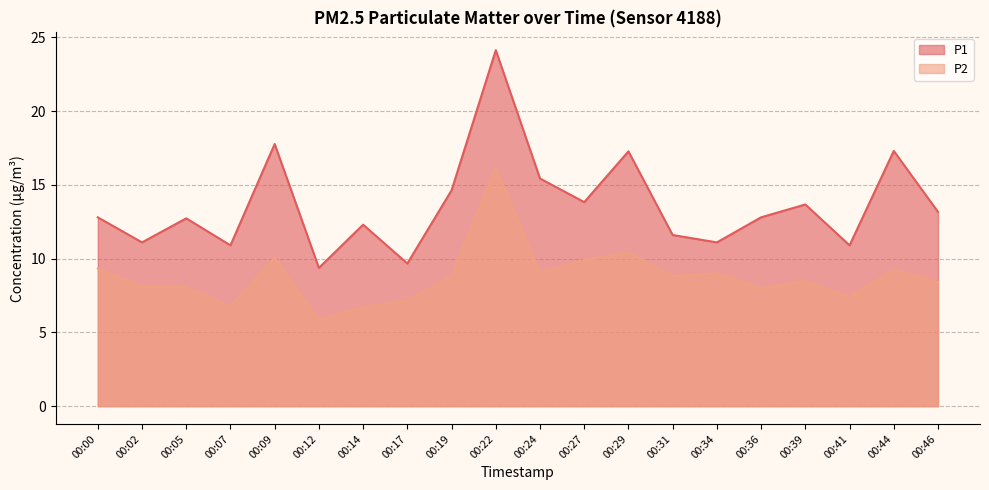

At which label does P2 first exceed 8?

00:00